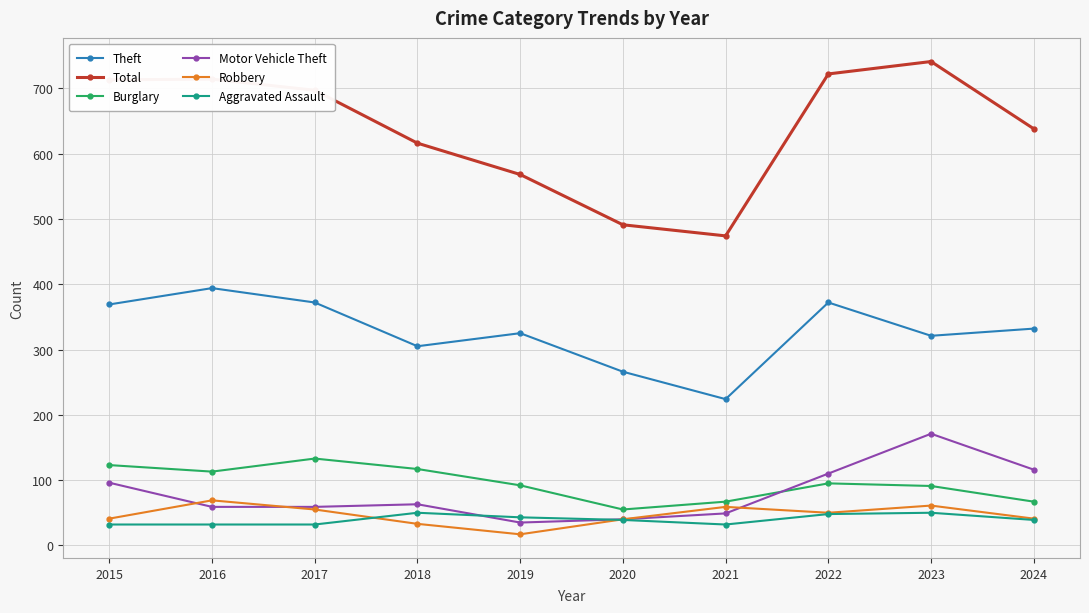

The value of Total at 2016 is 714. True or false?

True